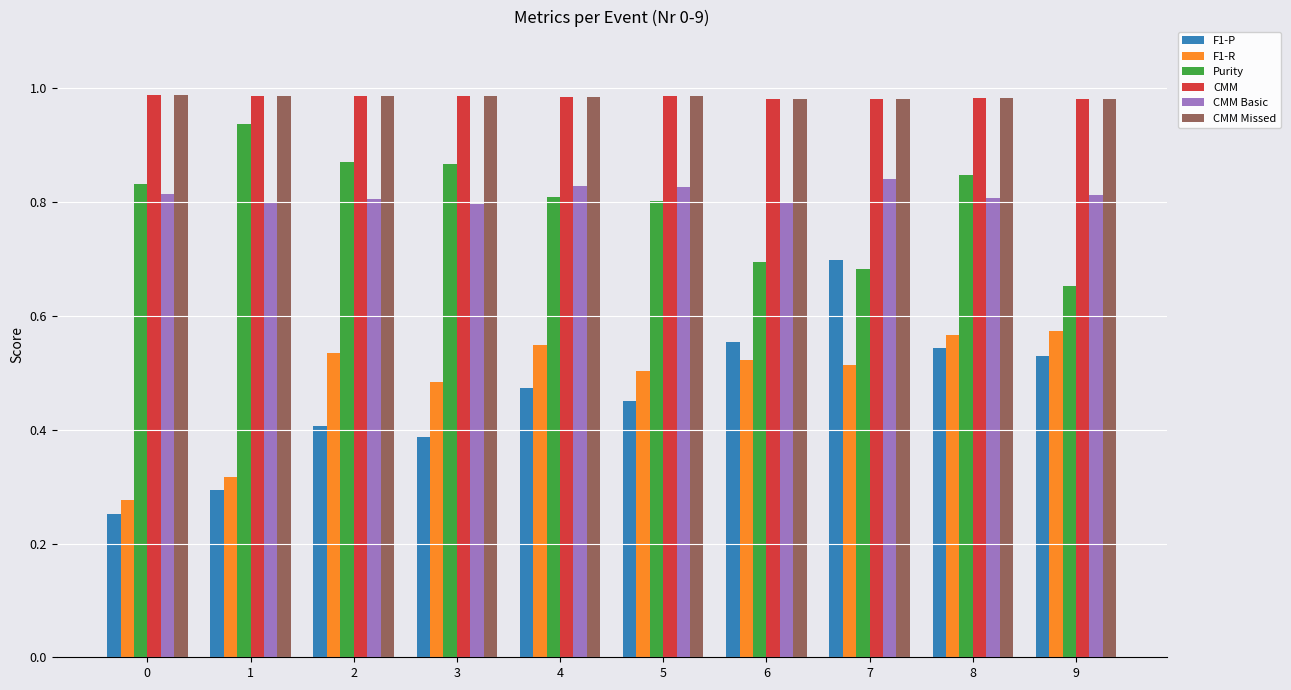

What are all the series names shown in the legend?

F1-P, F1-R, Purity, CMM, CMM Basic, CMM Missed